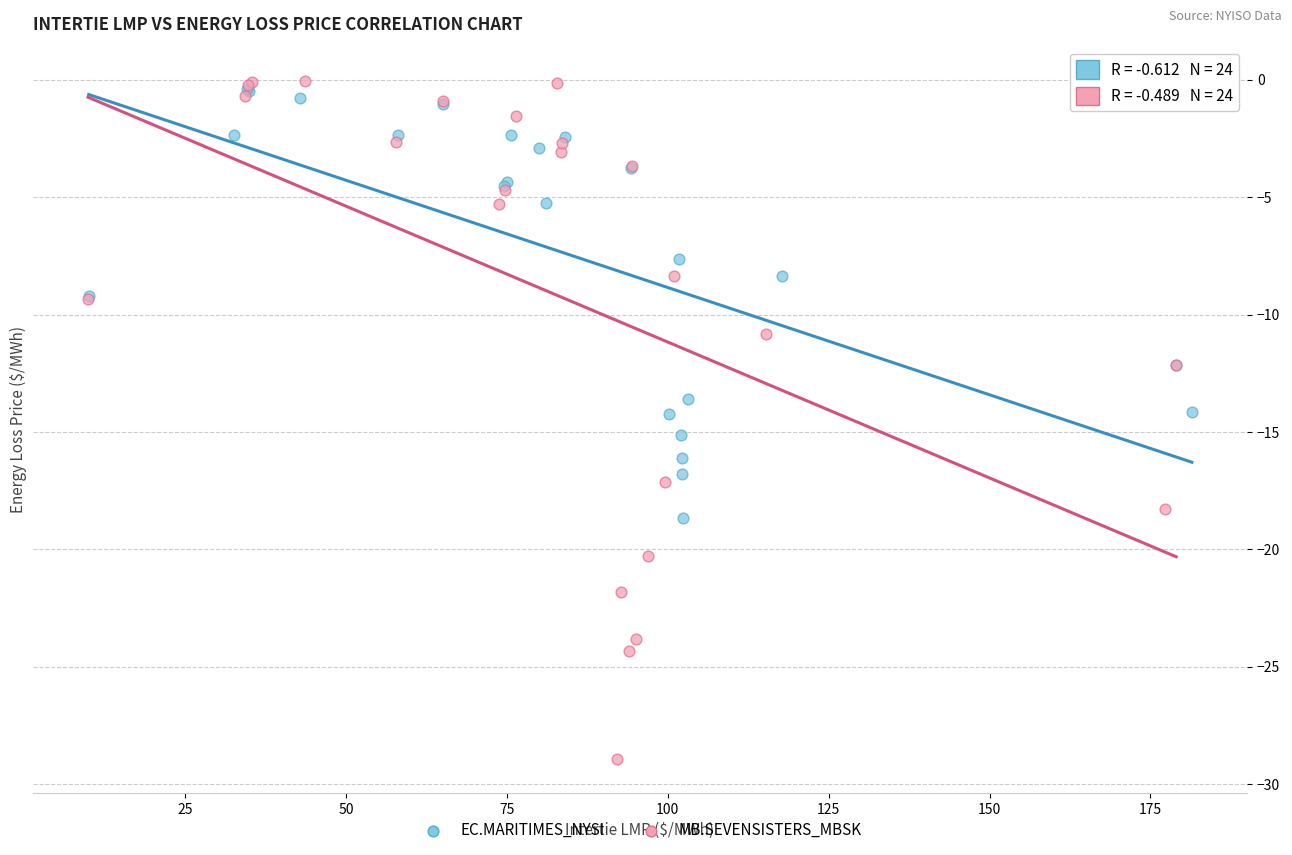

What are all the series names shown in the legend?

EC.MARITIMES_NYSI, MB.SEVENSISTERS_MBSK